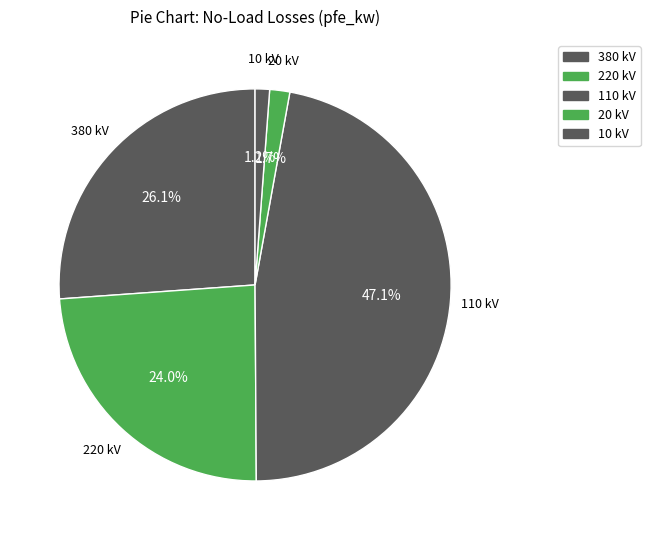

Does any single category account for the majority?

No